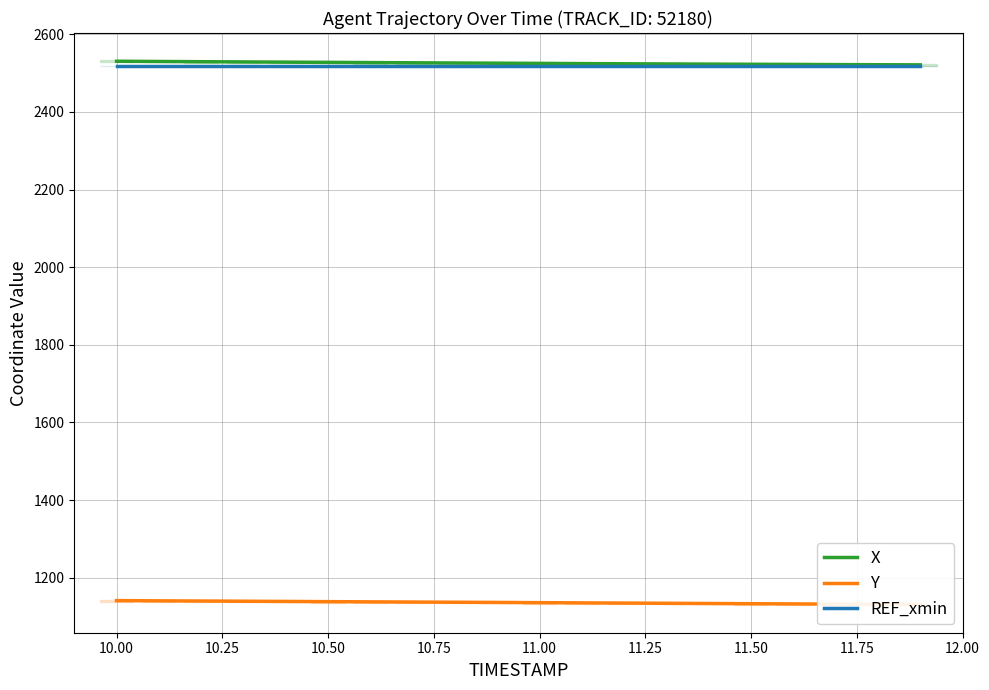

How many series are shown in this chart?

3